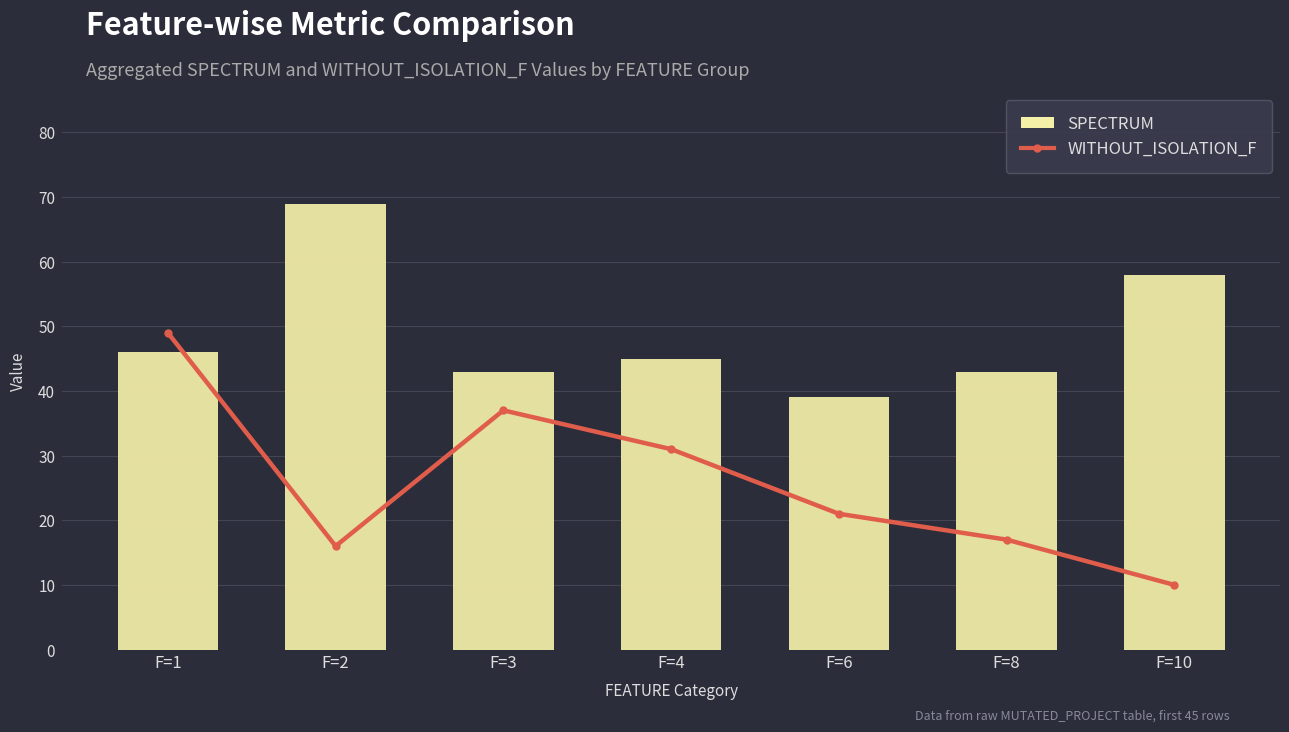

What is the approximate value of WITHOUT_ISOLATION_F at F=8, to the nearest 5?

15